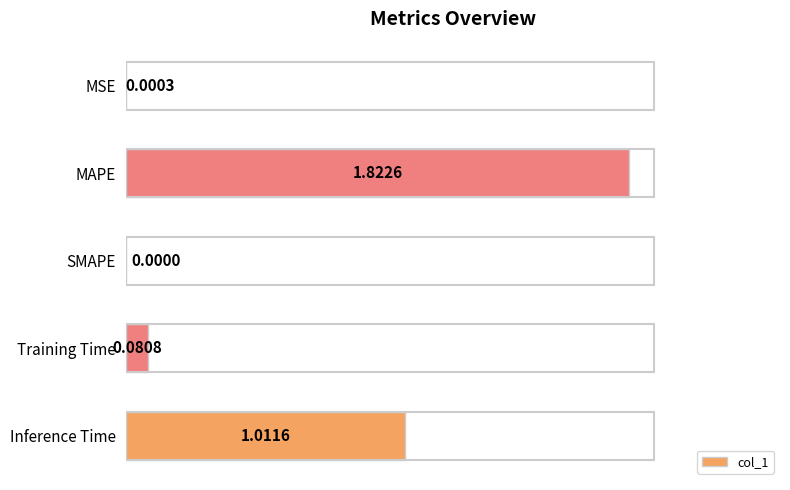

What is the sum of all values?

2.9